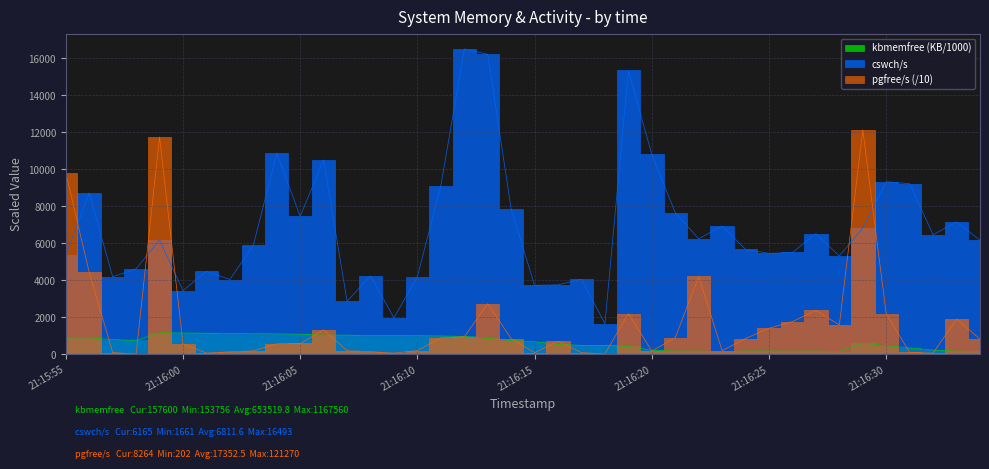

At which label does pgfree/s reach its minimum?

21:15:58